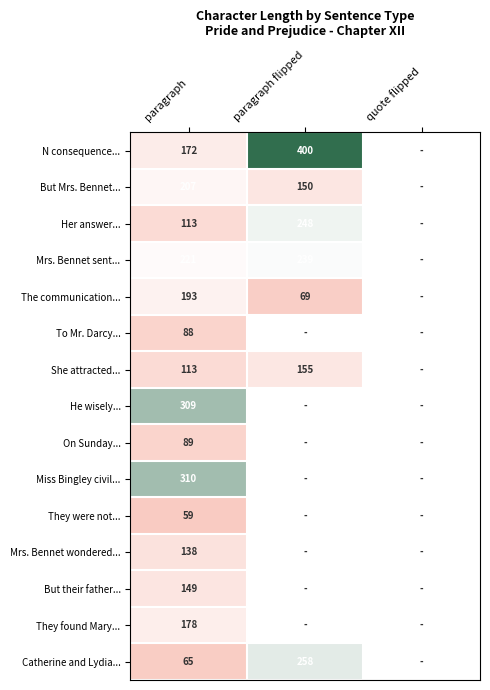

Between paragraph flipped and paragraph, which is larger?

paragraph flipped